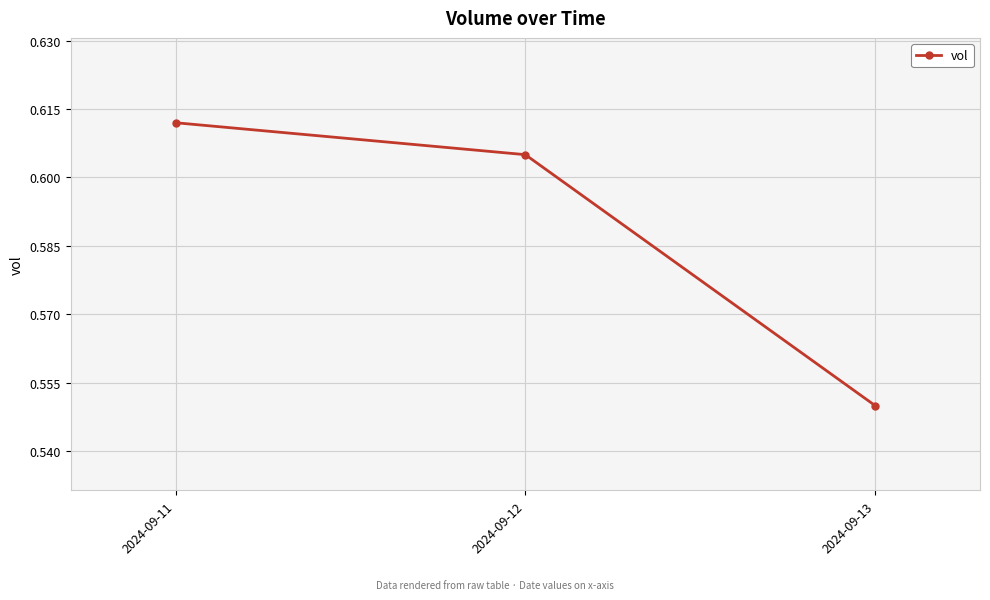

The chart shows a value of 1.0 at 2024-09-13. True or false?

False